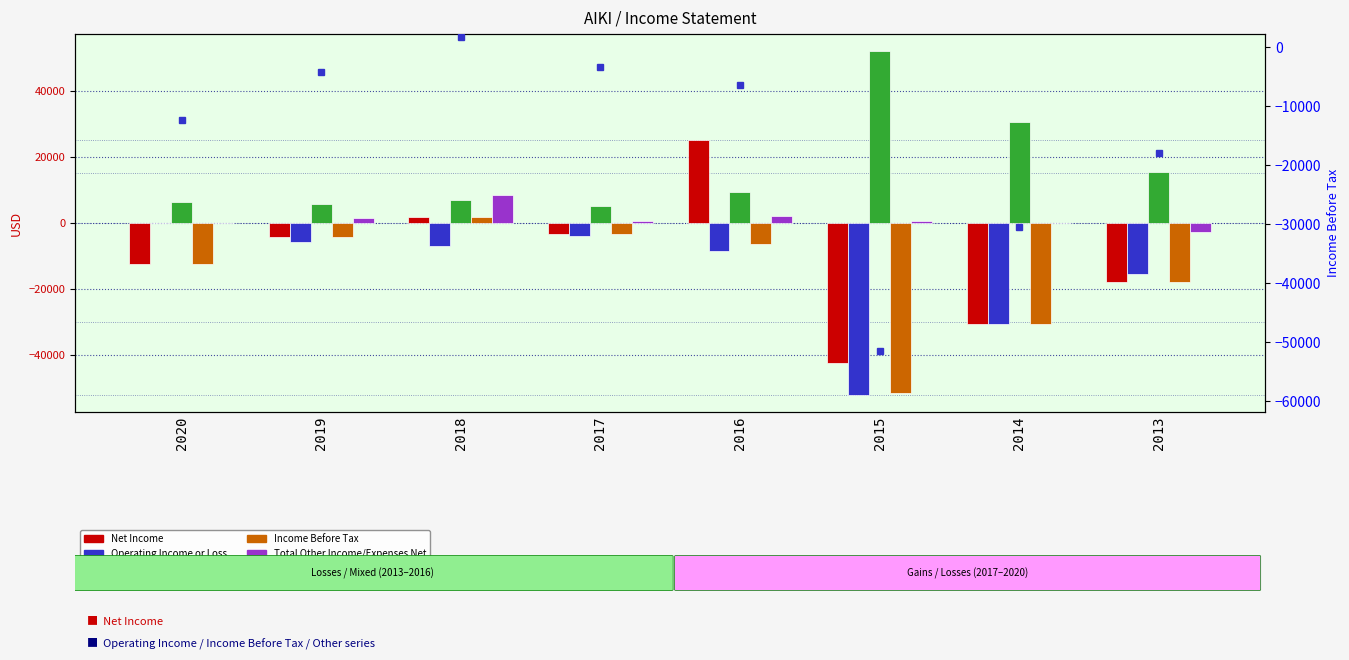

Does the chart contain stacked bars?

No